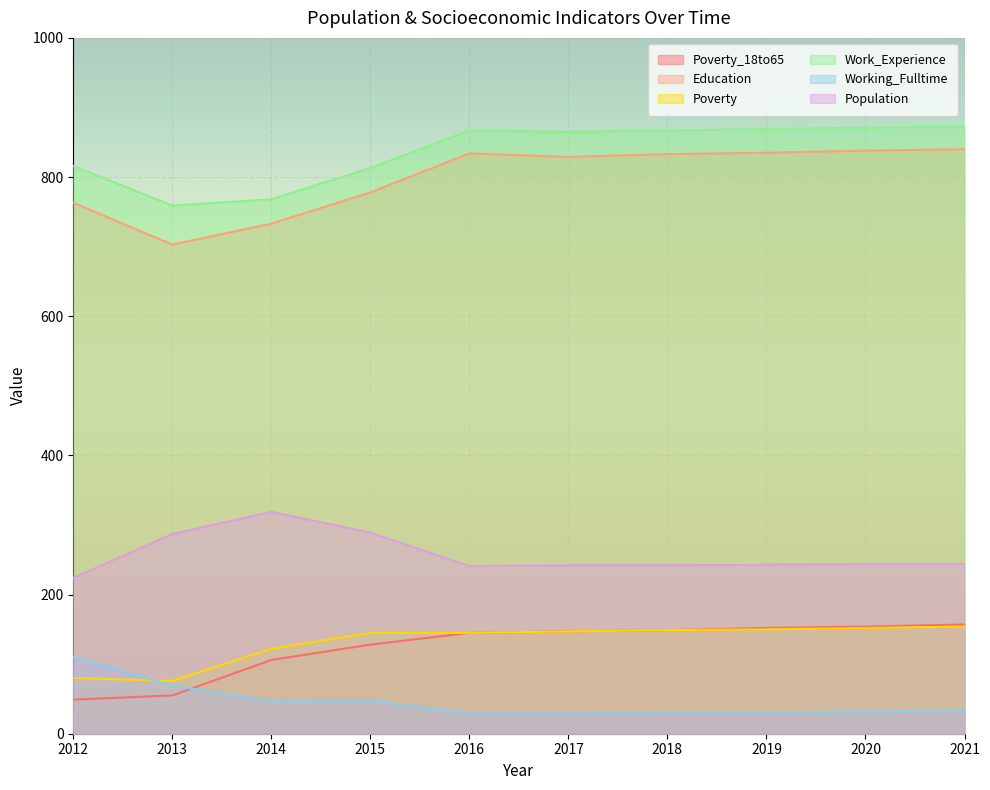

Reading left to right, what are all the values shown in this chart?

Poverty_18to65: 2012=49	2013=55	2014=106	2015=128	2016=145	2017=147	2018=149	2019=152	2020=154	2021=157
Education: 2012=763	2013=703	2014=733	2015=778	2016=834	2017=829	2018=833	2019=835	2020=838	2021=840
Poverty: 2012=80	2013=76	2014=122	2015=145	2016=145	2017=147	2018=149	2019=150	2020=152	2021=154
Work_Experience: 2012=816	2013=759	2014=768	2015=813	2016=867	2017=865	2018=867	2019=869	2020=871	2021=873
Working_Fulltime: 2012=111	2013=69	2014=47	2015=48	2016=29	2017=29	2018=30	2019=31	2020=32	2021=33
Population: 2012=224	2013=287	2014=319	2015=289	2016=241	2017=242	2018=242	2019=243	2020=244	2021=244